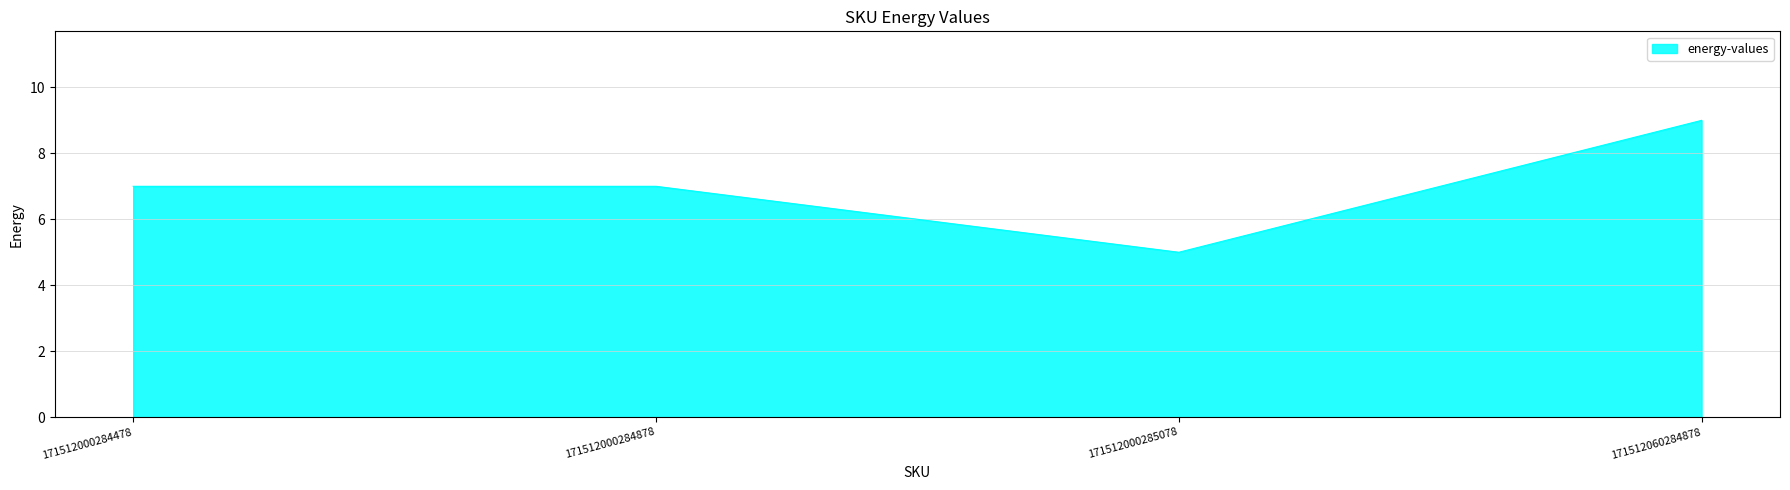

The chart shows a value of 2 at 171512000284878. True or false?

False